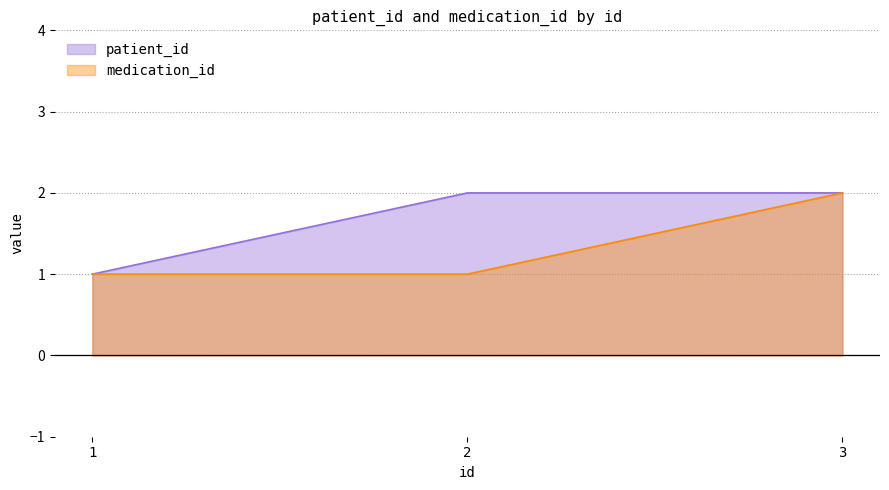

What is the total value across all series at 1?

2